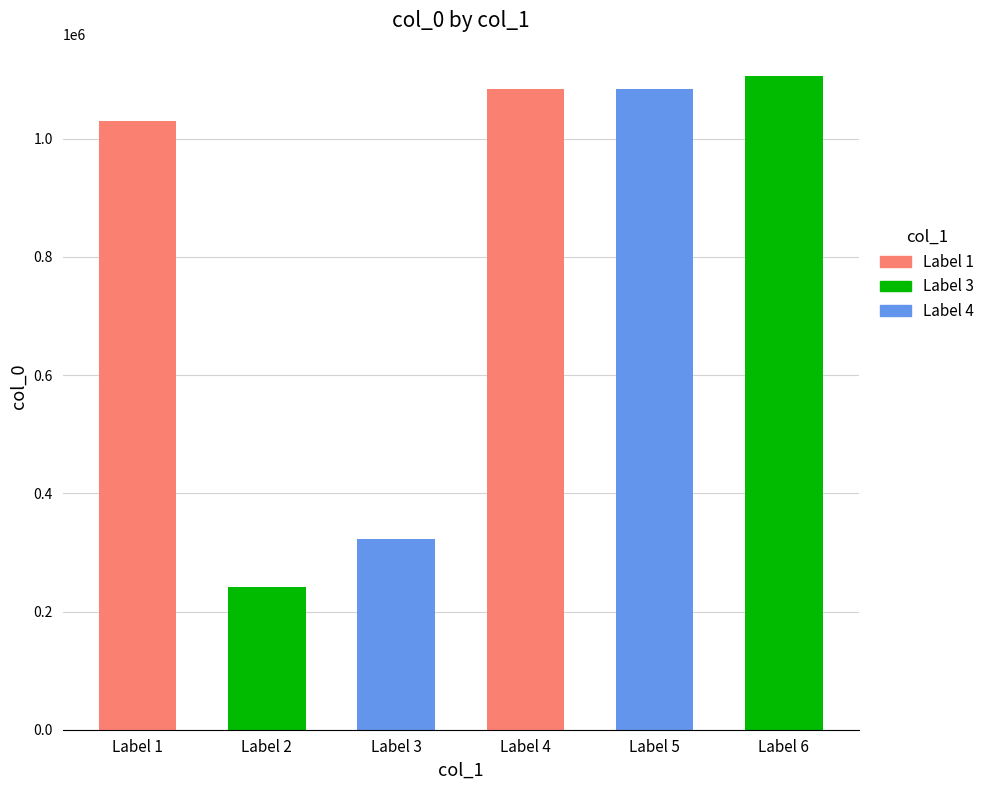

Does the chart contain stacked bars?

No